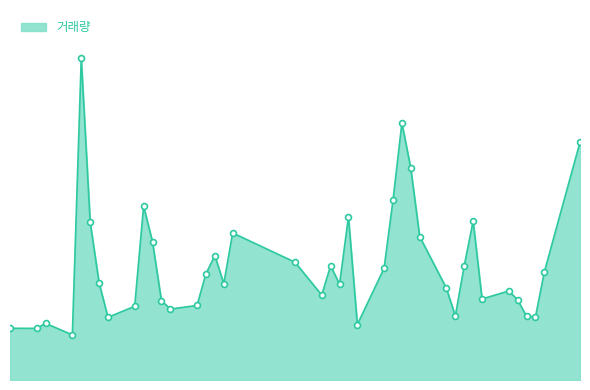

Is this an area chart (filled region under the line)?

Yes